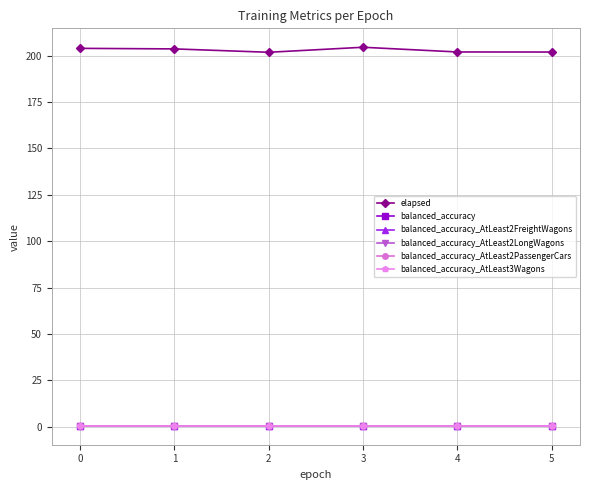

What is the sum of the balanced_accuracy values at 2 and 1?

1.0